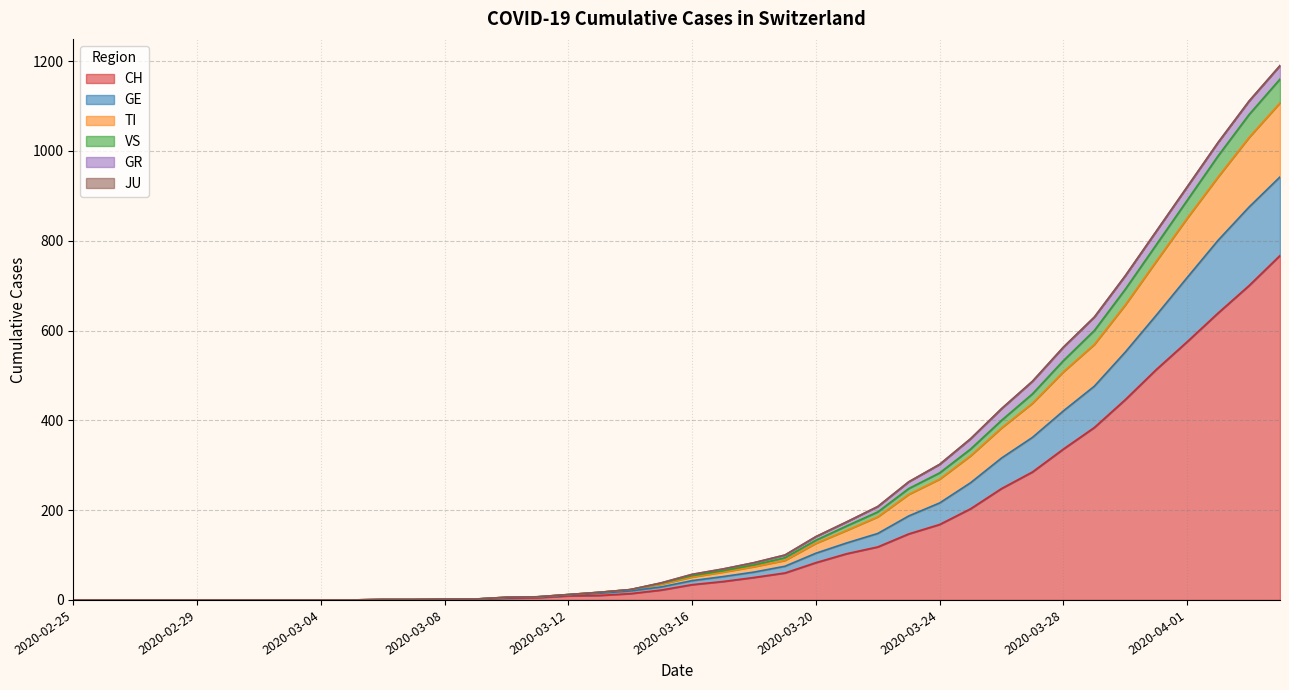

List the labels in order of CH value, largest first.

2020-04-04, 2020-04-03, 2020-04-02, 2020-04-01, 2020-03-31, 2020-03-30, 2020-03-29, 2020-03-28, 2020-03-27, 2020-03-26, 2020-03-25, 2020-03-24, 2020-03-23, 2020-03-22, 2020-03-21, 2020-03-20, 2020-03-19, 2020-03-18, 2020-03-17, 2020-03-16, 2020-03-15, 2020-03-14, 2020-03-13, 2020-03-12, 2020-03-11, 2020-03-10, 2020-03-08, 2020-03-09, 2020-03-06, 2020-03-07, 2020-02-25, 2020-02-26, 2020-02-27, 2020-02-28, 2020-02-29, 2020-03-01, 2020-03-02, 2020-03-03, 2020-03-04, 2020-03-05